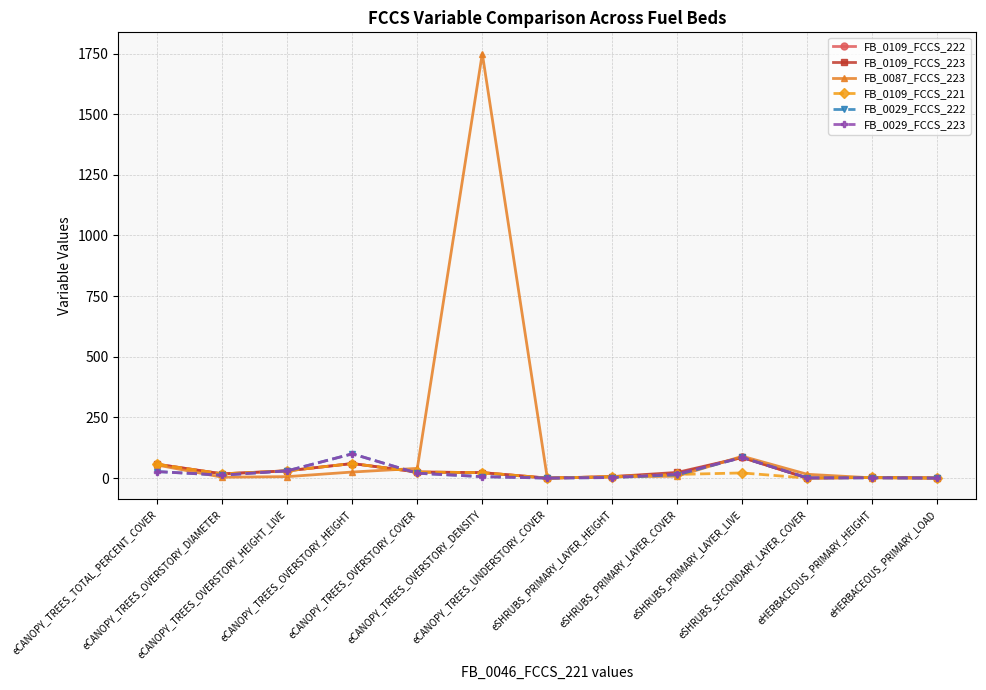

Which series has the largest total across all categories?

FB_0087_FCCS_223